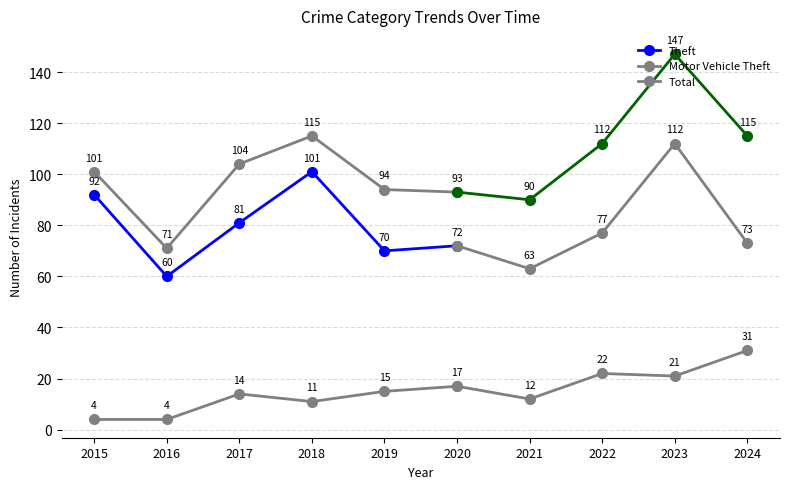

What is the difference between the second highest and second lowest values in the Motor Vehicle Theft series?

11